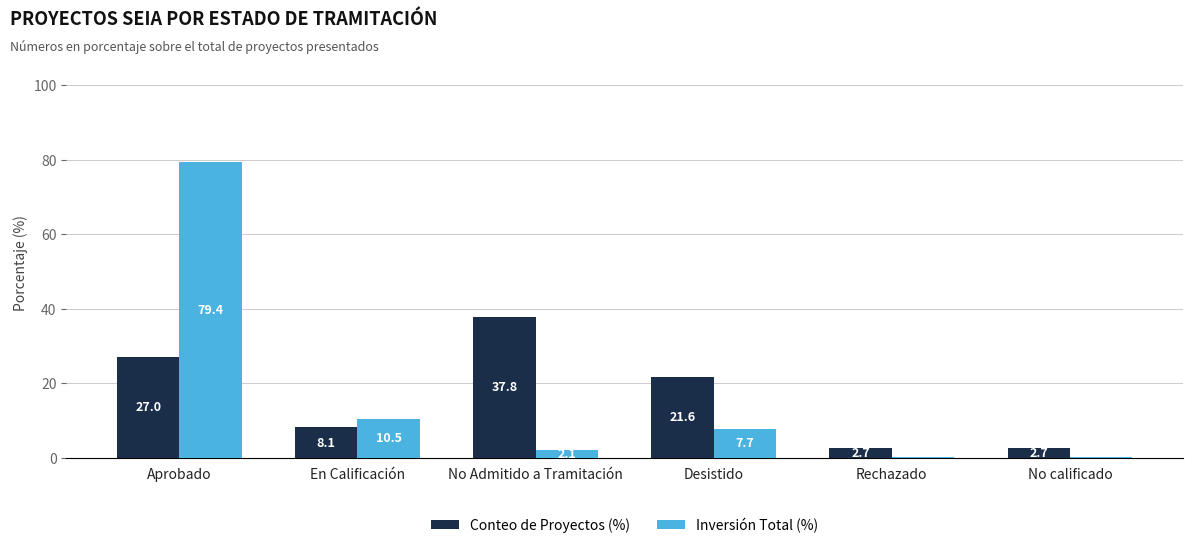

How many distinct data groups are displayed?

2